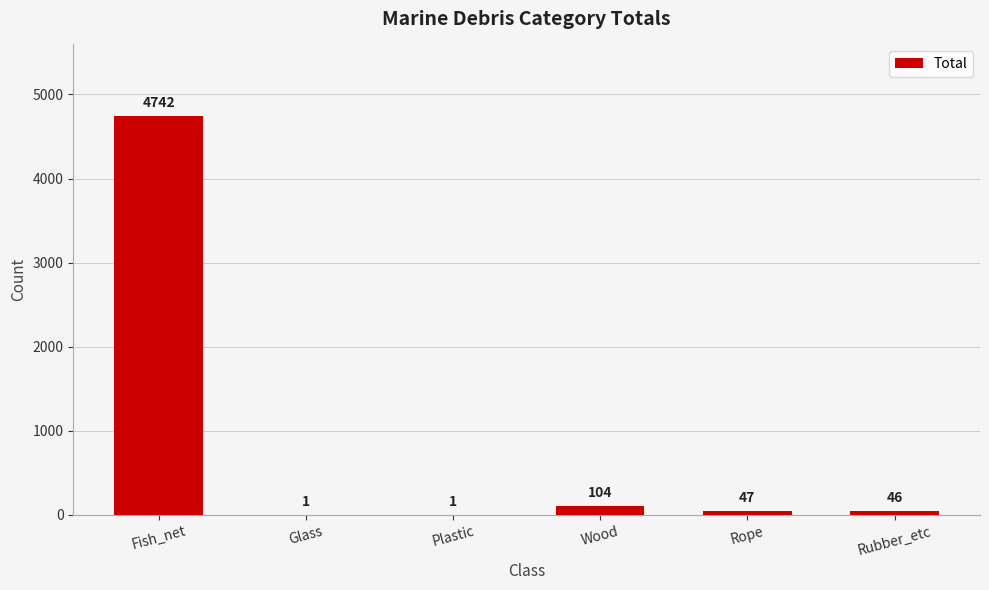

What is the sum of all values?

4941